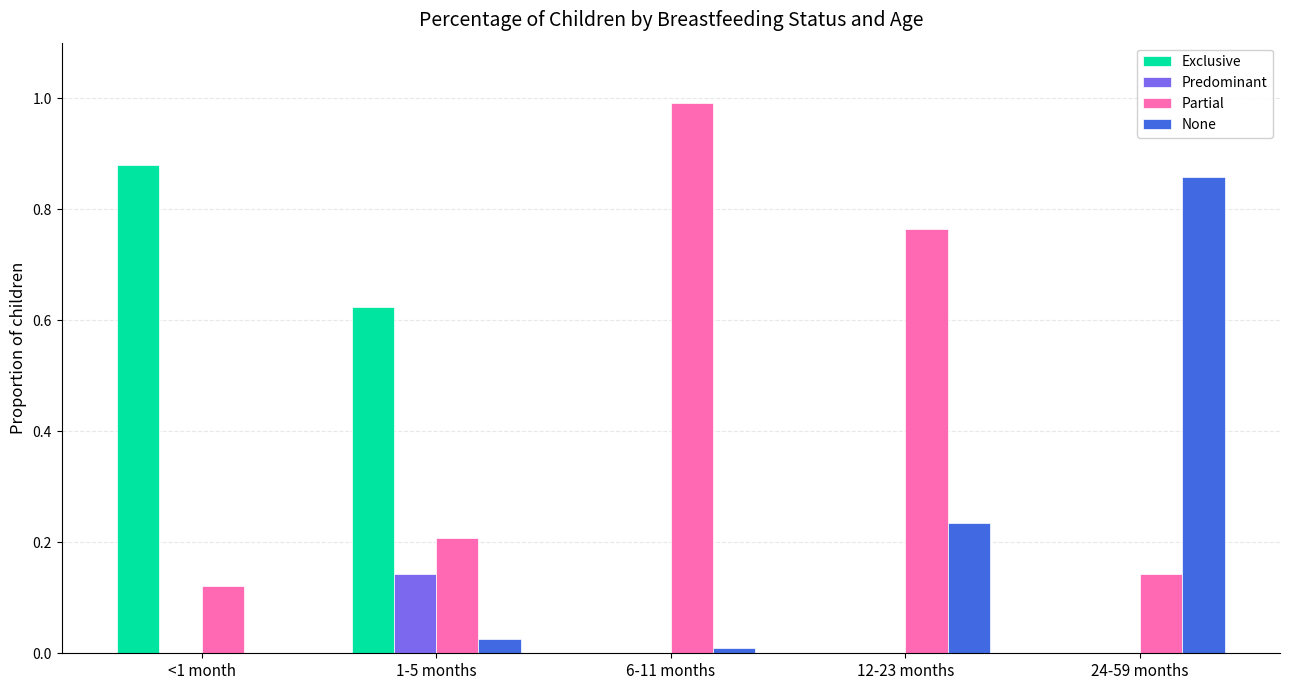

True or false: Partial has a value of 1.2 at 12-23 months.

False